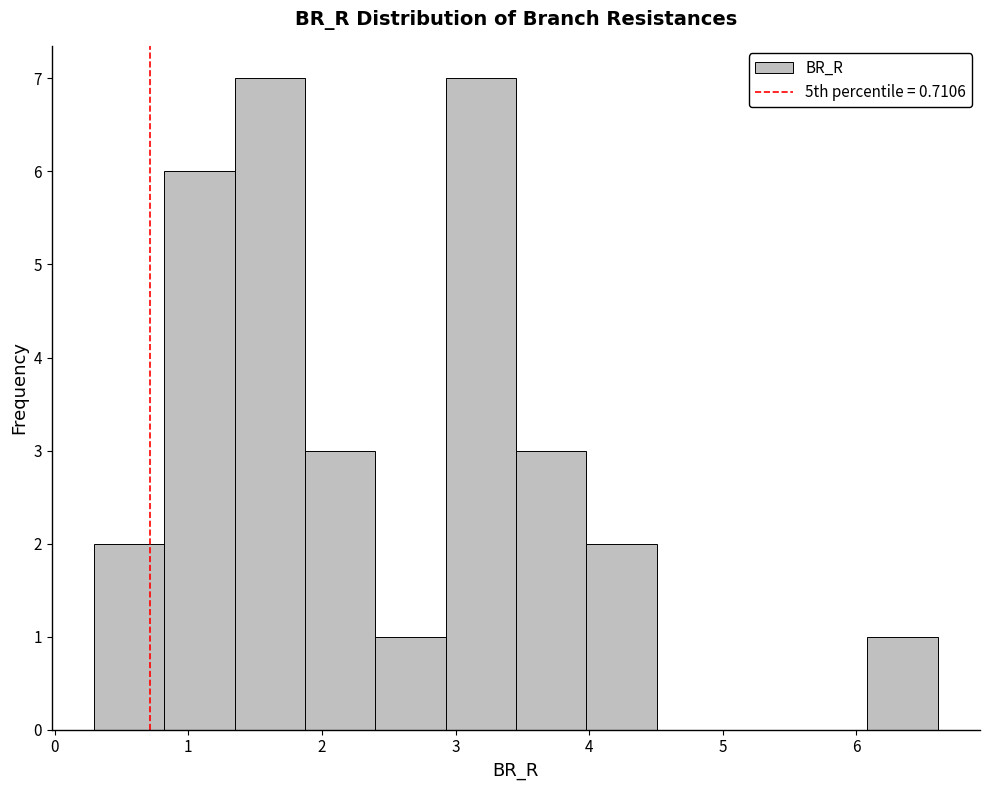

Reading left to right, transcribe this chart: for each bar, give the range it covers on the x-axis and its height. Neither the bar edges nor the heights are printed on the chart, so give them approximately, as read against the axes.

0.3 to 0.8: 2
0.8 to 1.3: 6
1.3 to 1.9: 7
1.9 to 2.4: 3
2.4 to 2.9: 1
2.9 to 3.5: 7
3.5 to 4.0: 3
4.0 to 4.5: 2
4.5 to 5.0: 0
5.0 to 5.6: 0
5.6 to 6.1: 0
6.1 to 6.6: 1